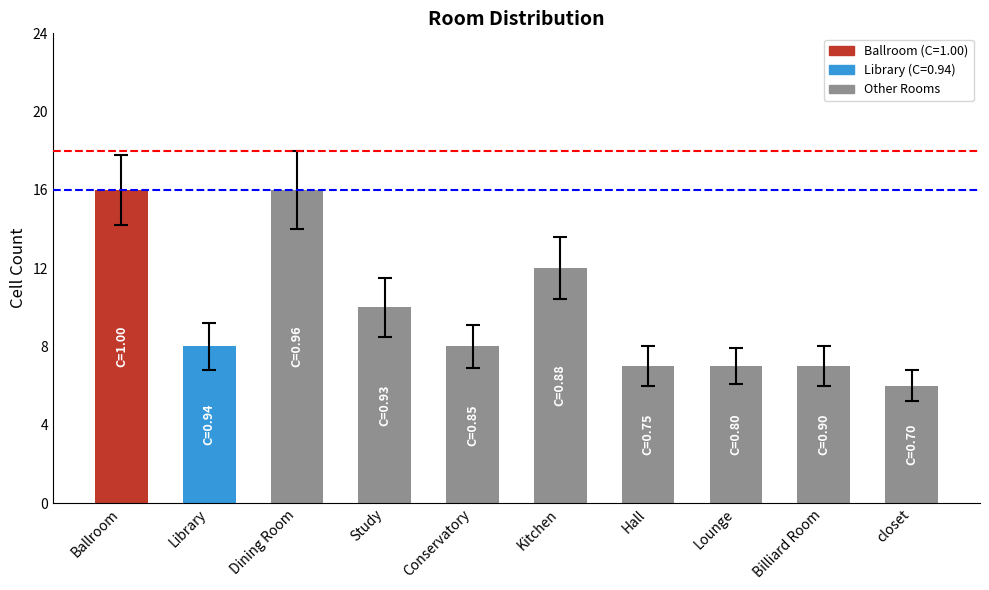

Reading left to right, what are all the values shown in this chart?

16	8	16	10	8	12	7	7	7	6